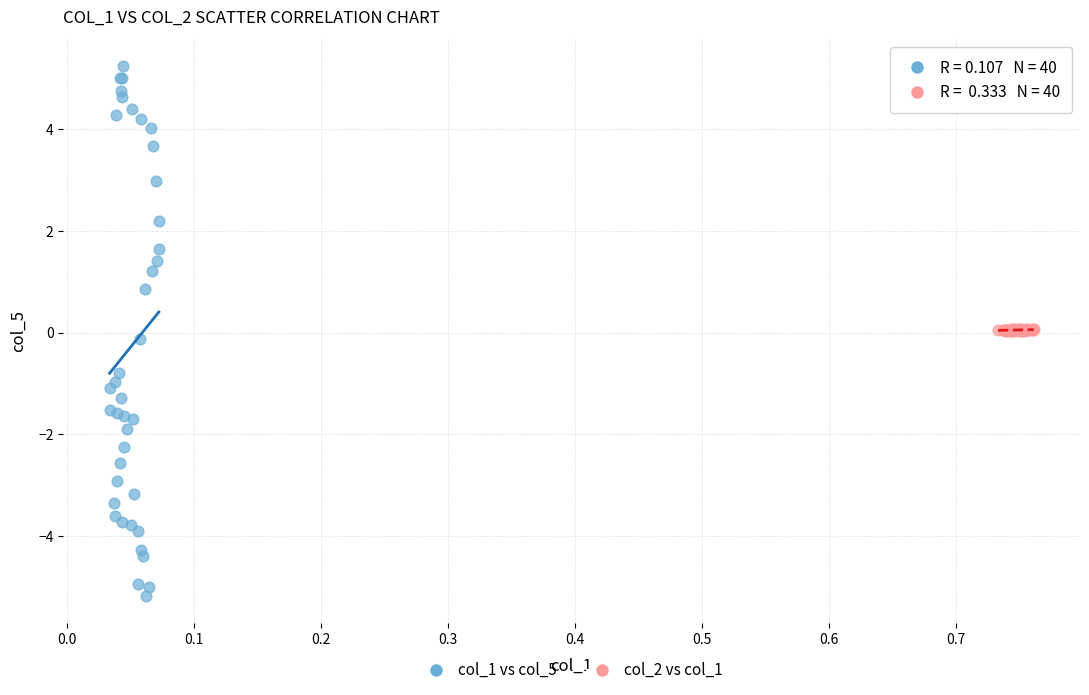

Which series reaches the minimum Y coordinate?

col_1 vs col_5